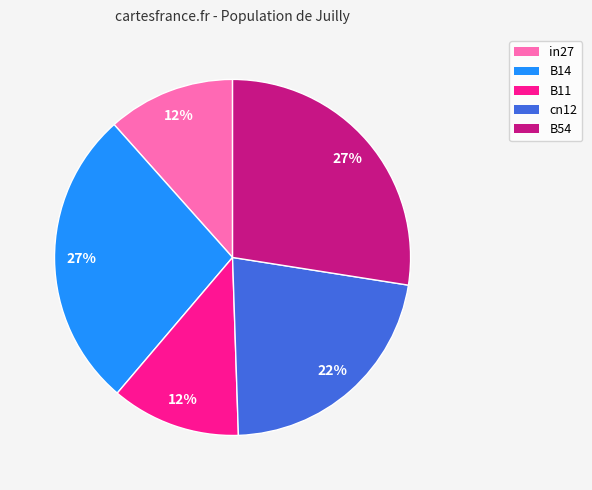

Is it true that B11 is 1% of the pie?

False